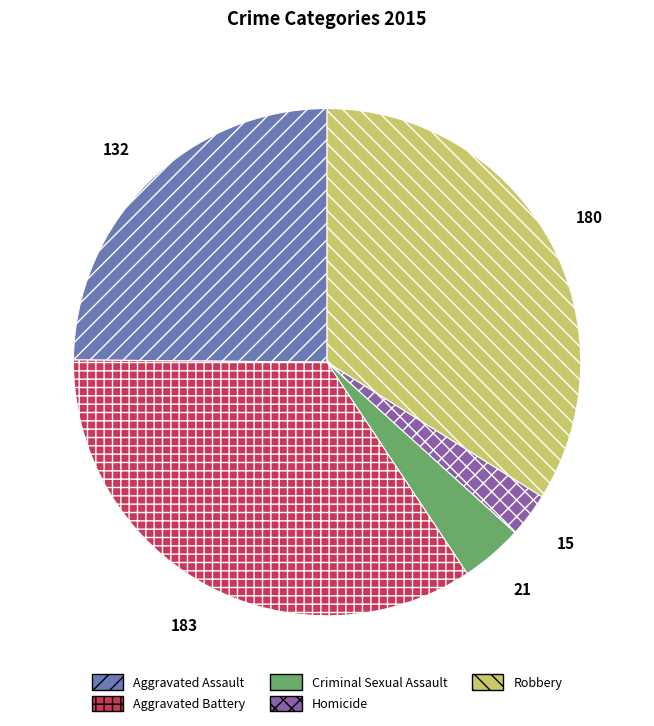

Is there a majority slice in this chart?

No